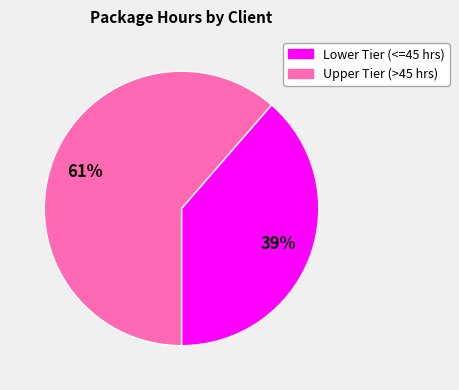

Is there a majority slice in this chart?

Yes